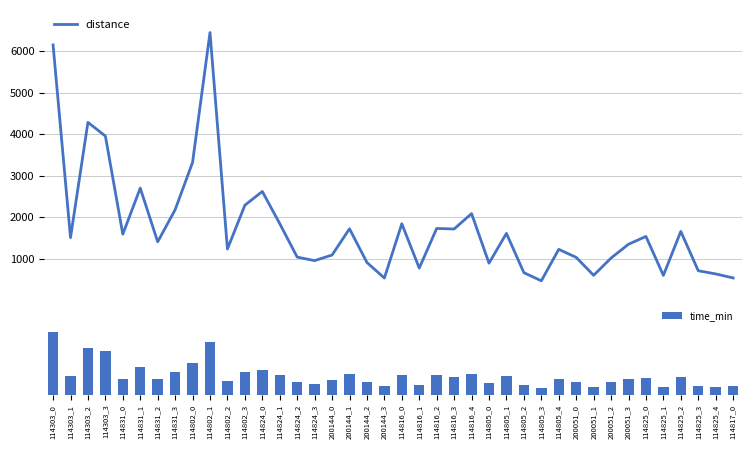

The time_min series shows 2.0 at 114825_1. True or false?

True